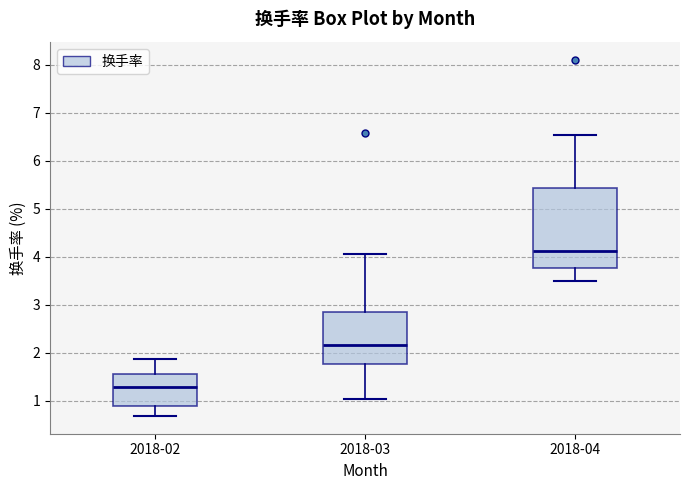

Reading left to right, transcribe this box plot: for each box, give where its median line is, the range the box spans, and where its two whiskers end, as read against the y-axis. The values are not printed on the chart, so give them approximately, as read against the axis.

2018-02: median 1.3, box 0.9 to 1.6, whiskers 0.7 to 1.9
2018-03: median 2.2, box 1.8 to 2.9, whiskers 1.0 to 4.1
2018-04: median 4.1, box 3.8 to 5.4, whiskers 3.5 to 6.5